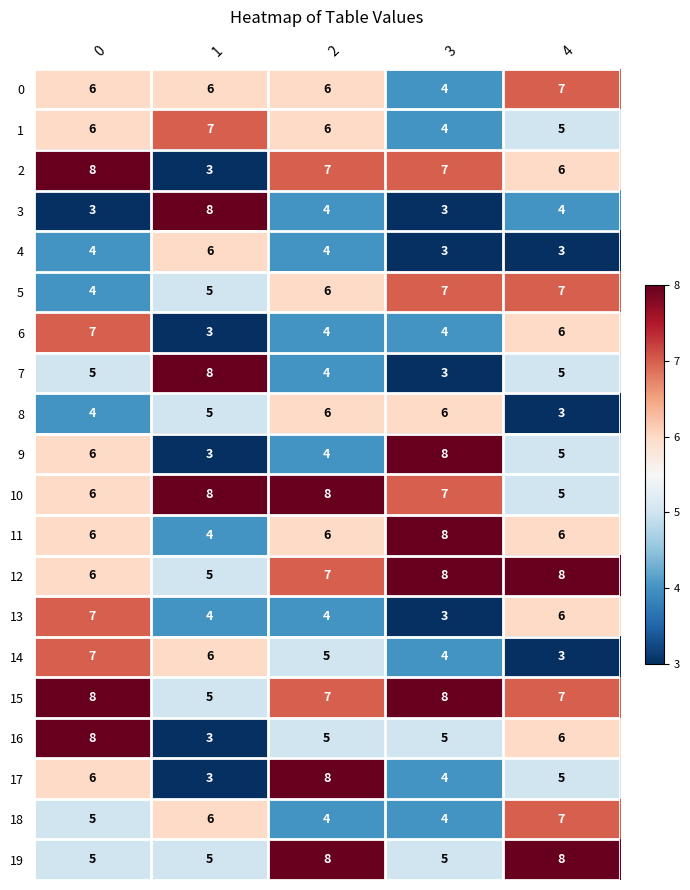

What is the highest value of the 12 series?

8